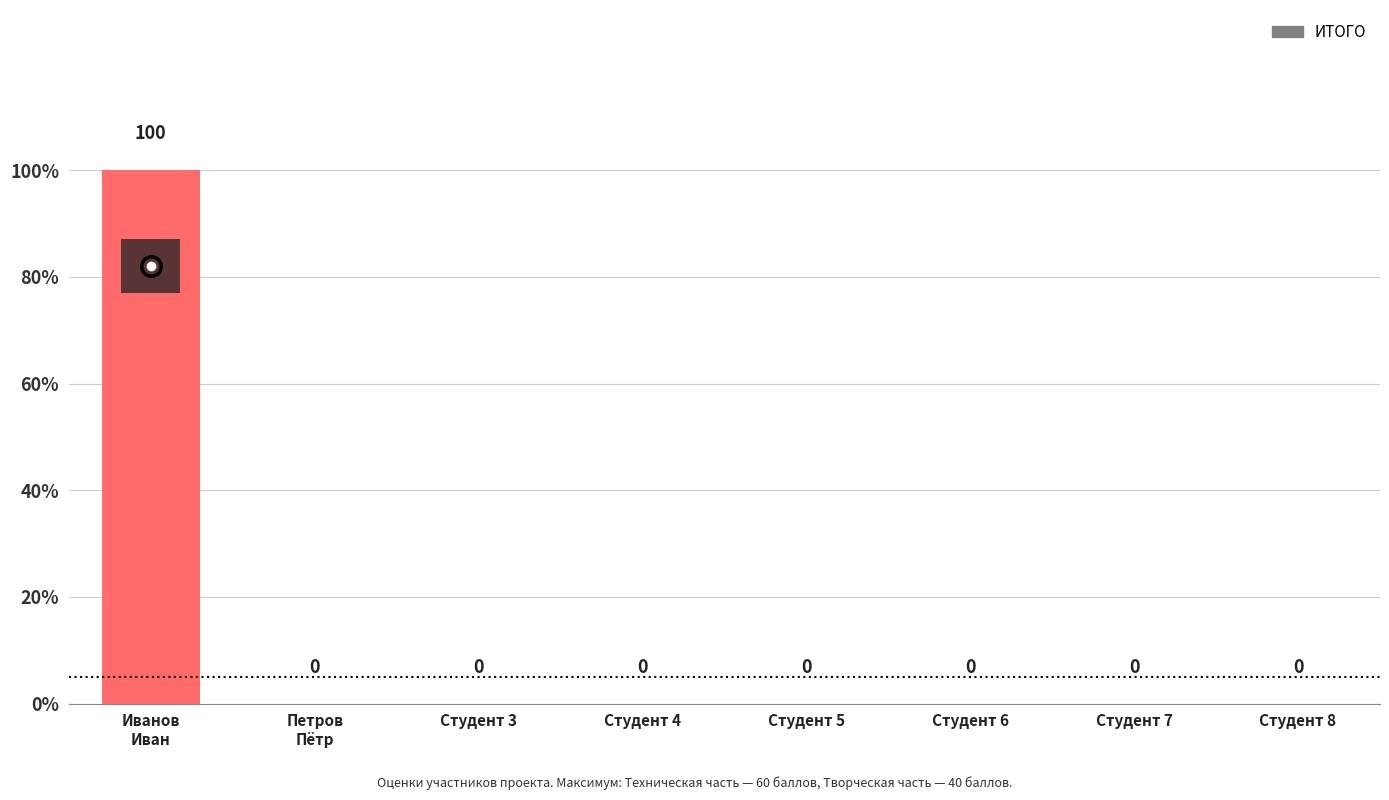

What is the sum of all values?

100